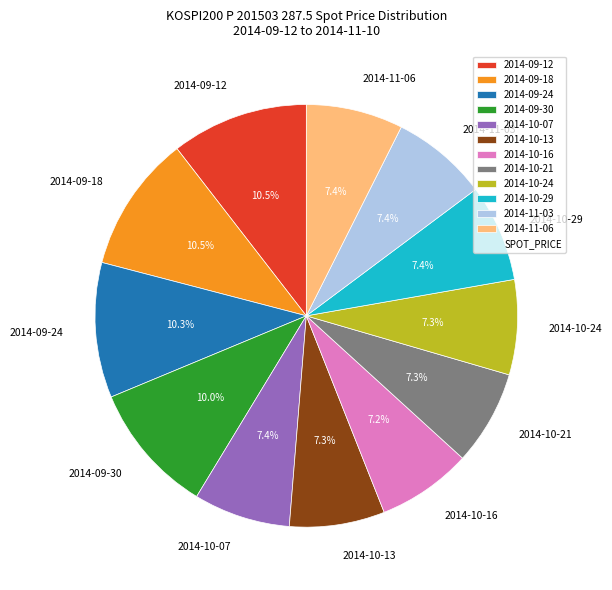

Does 2014-10-24 account for over 50% of the chart?

No